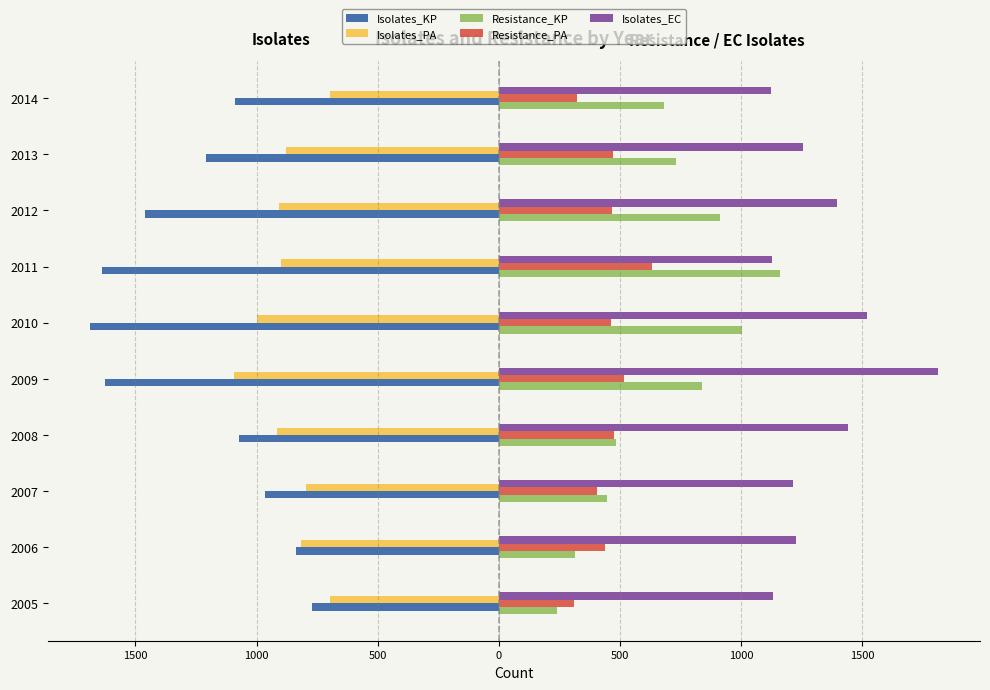

What are all the series names shown in the legend?

Isolates_KP, Isolates_PA, Resistance_KP, Resistance_PA, Isolates_EC